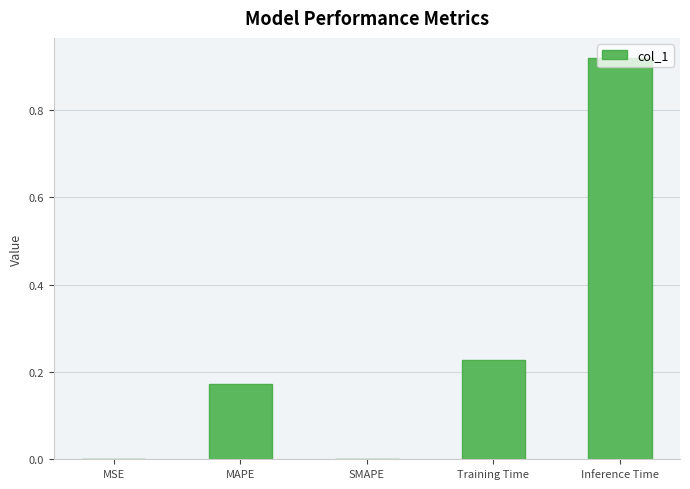

The value at MSE is 0.0. True or false?

True